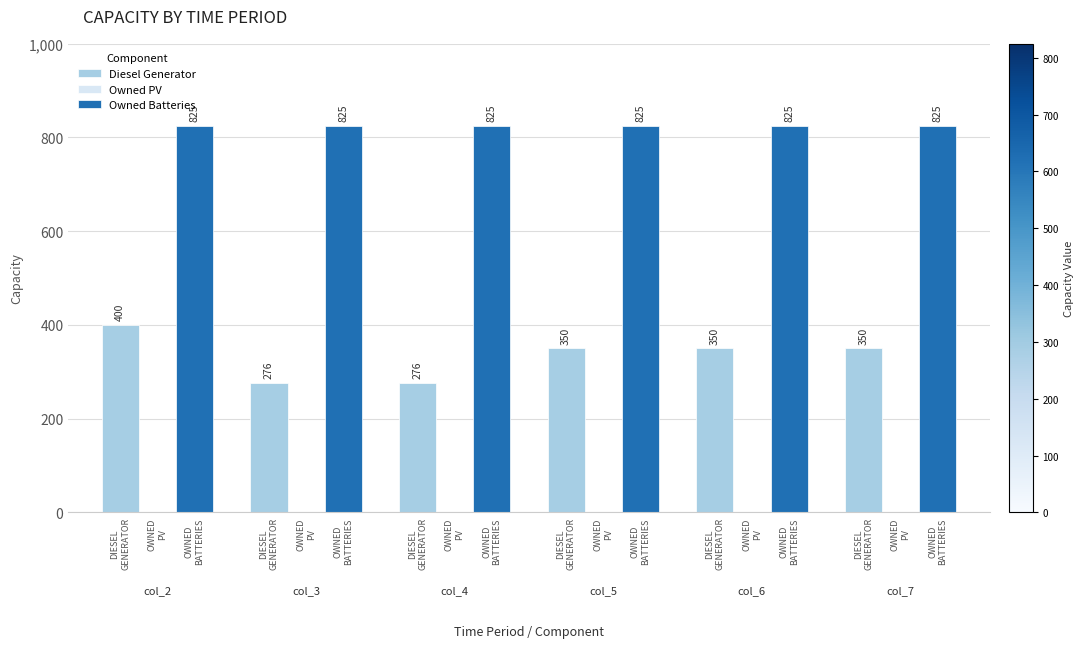

List the series in order of their peak value, highest first.

Owned Batteries, Diesel Generator